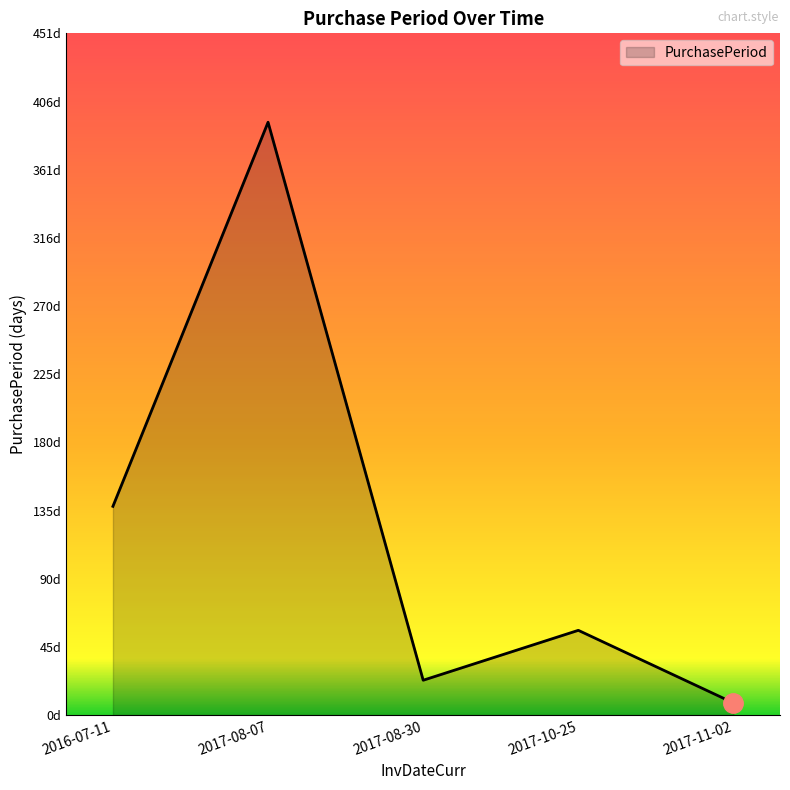

Does the chart have visible grid lines?

No